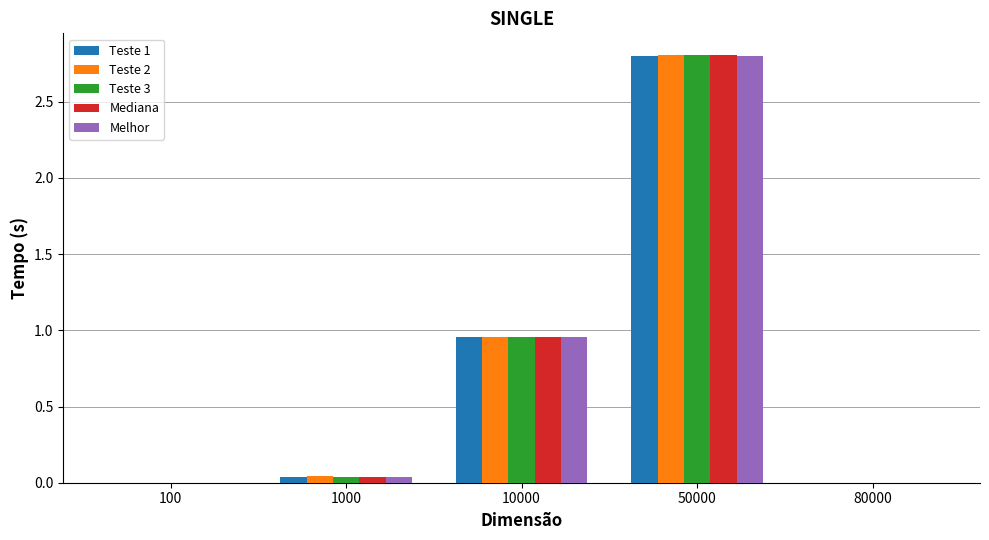

At which category is the sum across all series the highest?

50000